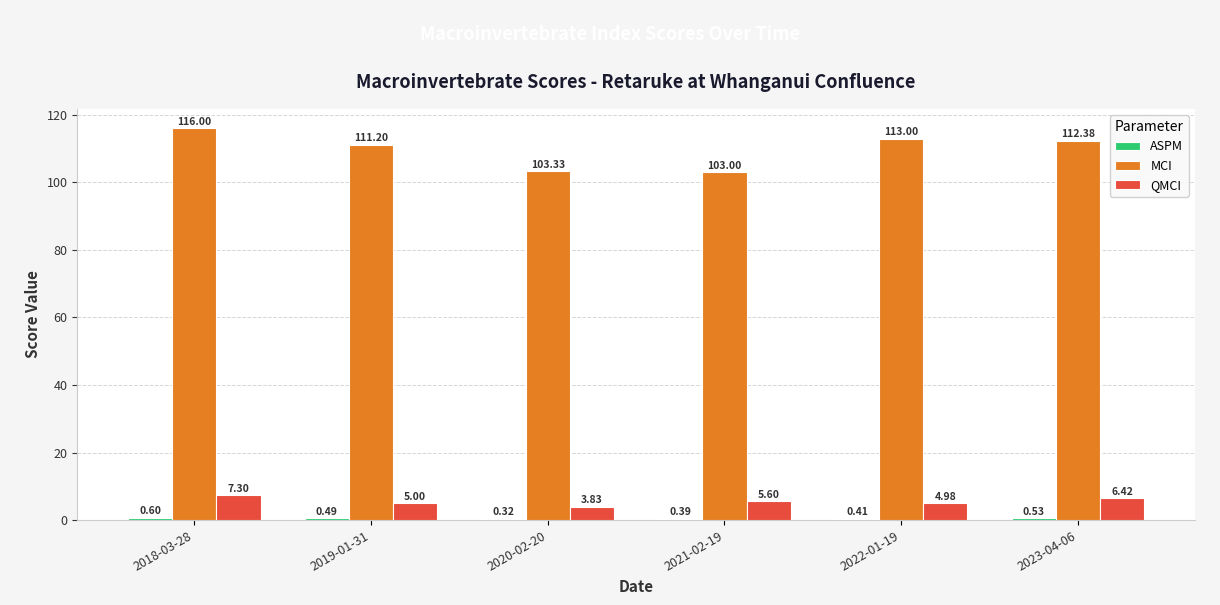

The value of QMCI at 2021-02-19 is 9.8. True or false?

False